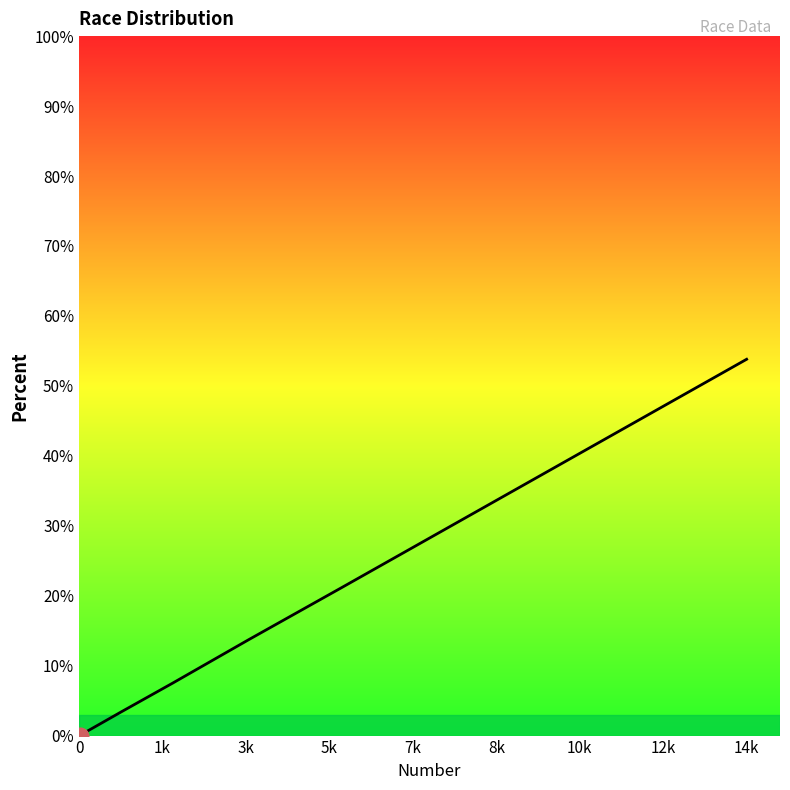

True or false: there are more than 1 points higher than both neighbors.

False